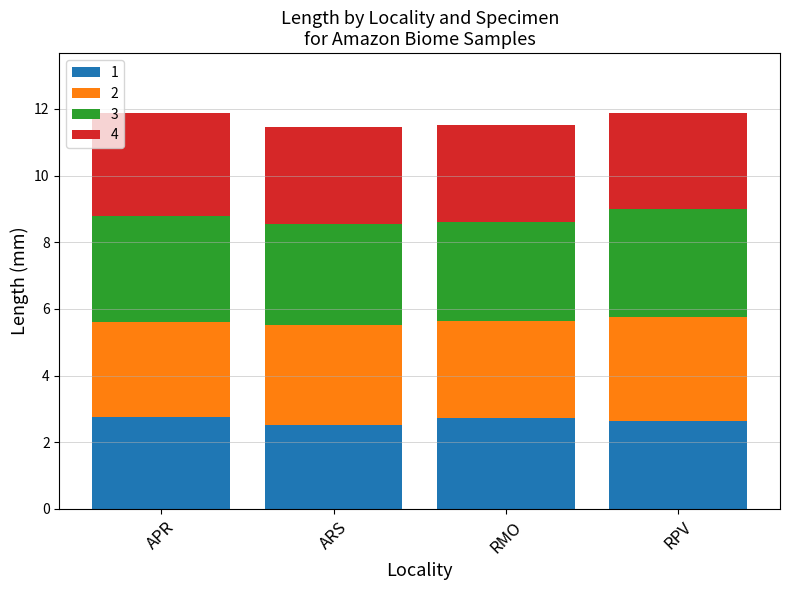

True or false: 1 has a value of 1.0 at APR.

False